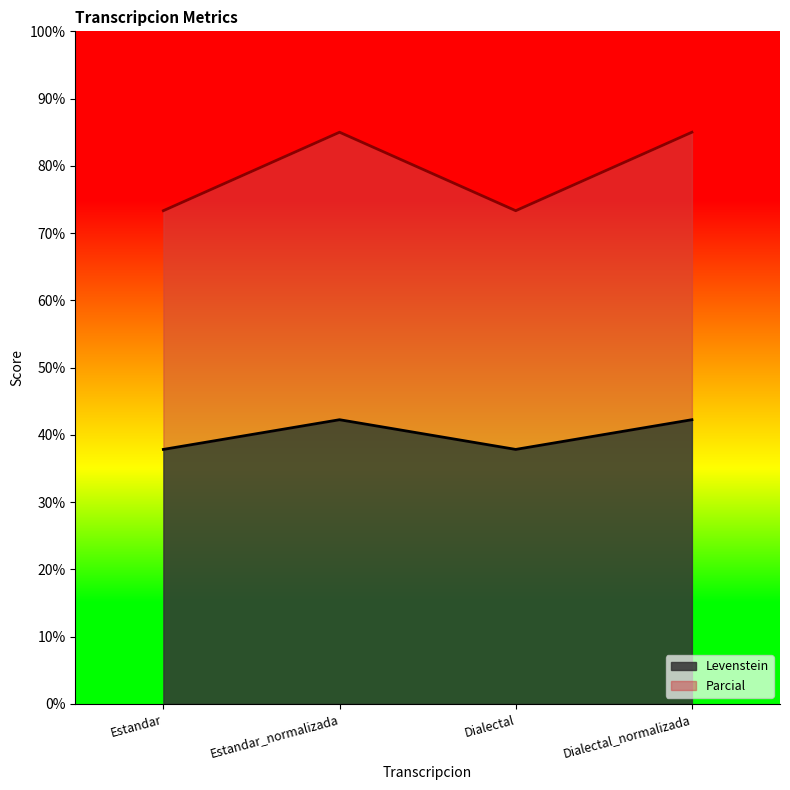

Count the number of categories in the chart.

4